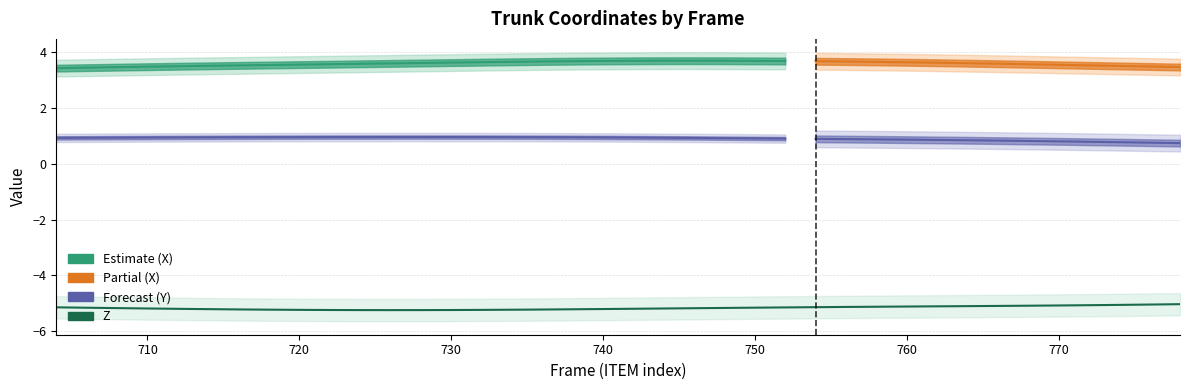

How many X values are between 3 and 4?

38